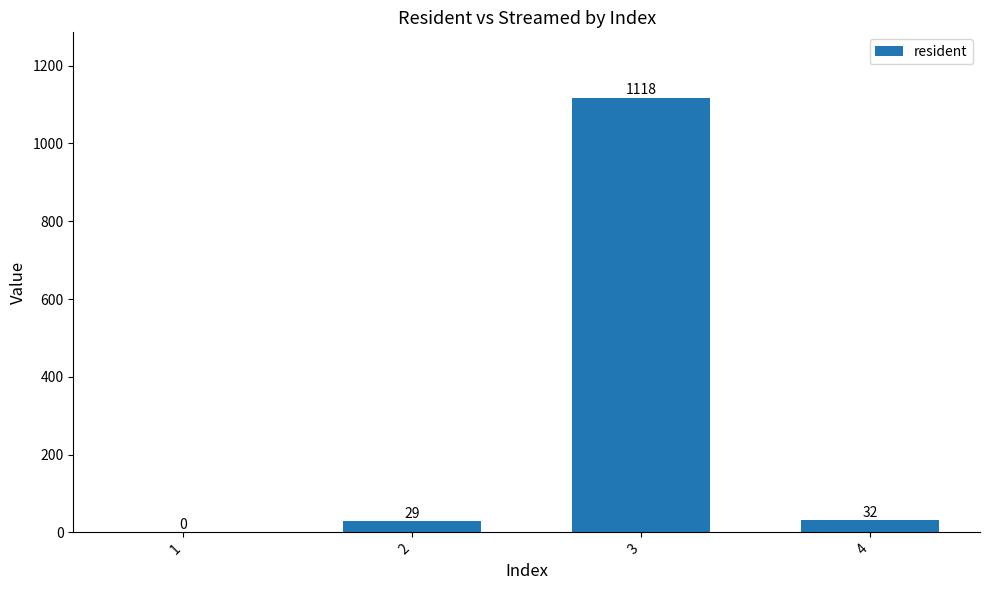

Which label corresponds to the largest value in the chart?

3